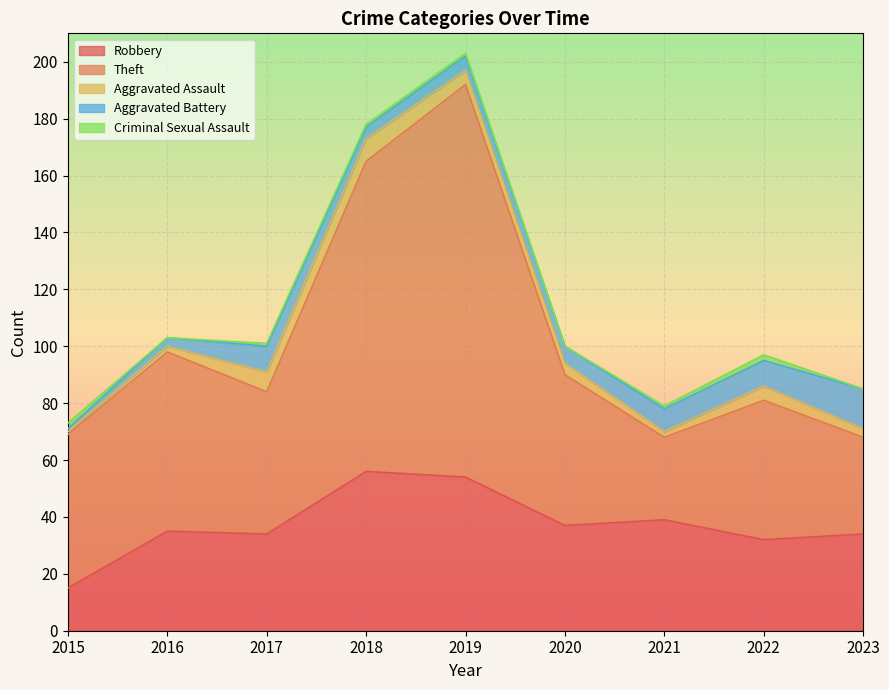

Reading left to right, list all the values displayed in this chart.

Robbery: 2015=15	2016=35	2017=34	2018=56	2019=54	2020=37	2021=39	2022=32	2023=34
Theft: 2015=54	2016=63	2017=50	2018=109	2019=138	2020=53	2021=29	2022=49	2023=34
Aggravated Assault: 2015=1	2016=2	2017=7	2018=8	2019=5	2020=4	2021=2	2022=5	2023=3
Aggravated Battery: 2015=1	2016=3	2017=9	2018=4	2019=5	2020=6	2021=8	2022=9	2023=14
Criminal Sexual Assault: 2015=2	2016=0	2017=1	2018=1	2019=1	2020=0	2021=1	2022=2	2023=0